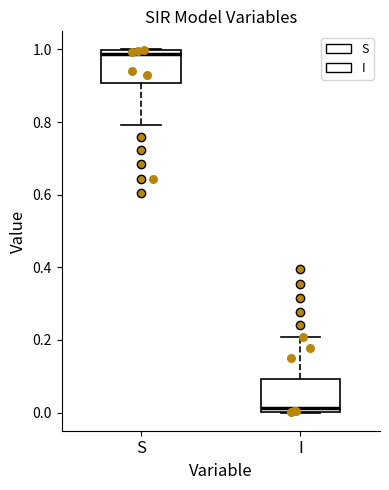

Which box has the lowest median line?

I